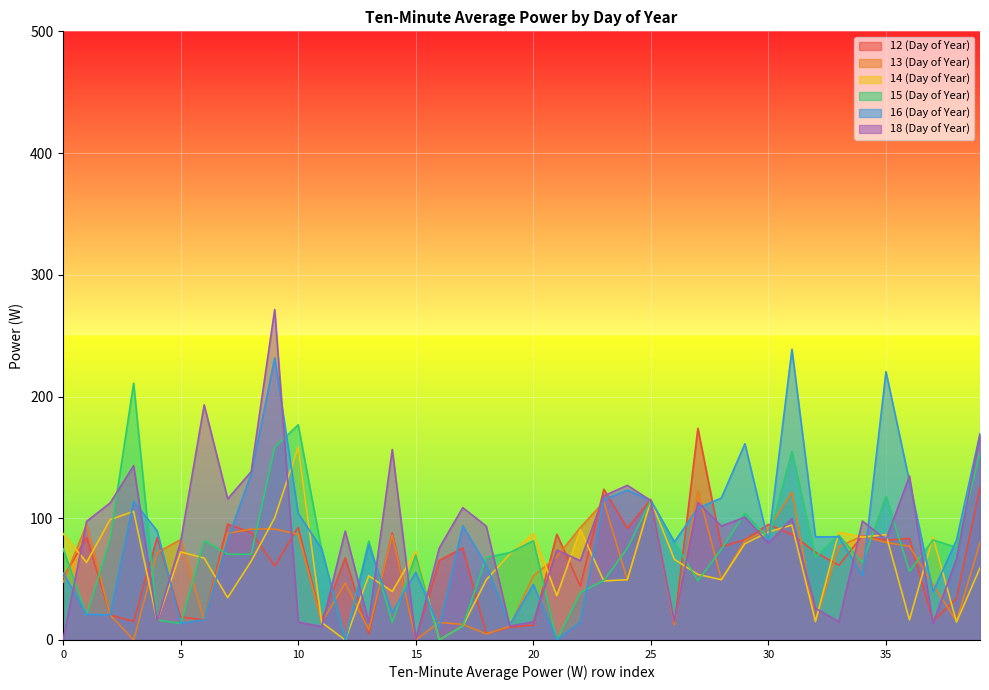

Reading left to right, list all the values displayed in this chart.

12 (Day of Year): 0=51.2	1=84.3	2=20.5	3=15.2	4=84.2	5=18.8	6=16.5	7=95.2	8=88.3	9=60.8	10=92.7	11=15.8	12=67.5	13=5.0	14=87.9	15=0.0	16=65.4	17=75.5	18=5.1	19=10.5	20=12.2	21=86.9	22=44.1	23=123.8	24=91.7	25=115.5	26=12.5	27=173.9	28=76.6	29=82.4	30=95.0	31=86.6	32=72.1	33=61.3	34=85.6	35=81.9	36=83.5	37=15.5	38=33.9	39=125.9
13 (Day of Year): 0=47.5	1=95.0	2=20.5	3=0.0	4=71.8	5=82.4	6=16.5	7=87.5	8=91.1	9=91.1	10=86.8	11=14.6	12=46.7	13=8.3	14=86.4	15=0.0	16=14.5	17=12.8	18=5.0	19=11.2	20=52.4	21=68.4	22=92.3	23=113.5	24=49.5	25=115.5	26=12.5	27=122.7	28=49.5	29=81.6	30=91.0	31=121.6	32=15.5	33=76.7	34=85.5	35=80.1	36=77.0	37=45.6	38=15.5	39=80.1
14 (Day of Year): 0=87.4	1=63.7	2=98.8	3=105.6	4=15.5	5=72.4	6=67.3	7=34.8	8=64.7	9=100.3	10=158.5	11=14.4	12=0.0	13=52.8	14=39.9	15=72.9	16=0.0	17=11.5	18=49.4	19=70.6	20=87.4	21=36.4	22=90.5	23=48.5	24=49.5	25=114.8	26=66.2	27=53.9	28=49.5	29=79.2	30=88.7	31=94.4	32=15.2	33=88.7	34=84.5	35=86.6	36=16.6	37=84.6	38=14.8	39=59.2
15 (Day of Year): 0=74.9	1=20.7	2=83.3	3=210.9	4=16.5	5=13.5	6=81.6	7=70.4	8=70.4	9=158.3	10=176.7	11=73.2	12=0.0	13=81.3	14=14.5	15=69.9	16=0.0	17=11.5	18=67.8	19=71.7	20=81.5	21=0.0	22=39.0	23=48.9	24=75.3	25=114.5	26=80.5	27=48.7	28=74.6	29=104.2	30=83.0	31=154.9	32=68.2	33=86.0	34=63.5	35=118.0	36=56.2	37=82.2	38=76.0	39=153.8
16 (Day of Year): 0=55.1	1=21.0	2=20.5	3=113.9	4=89.7	5=13.5	6=16.5	7=82.4	8=136.5	9=231.7	10=103.9	11=74.9	12=0.0	13=78.3	14=22.5	15=55.6	16=10.1	17=93.8	18=61.2	19=12.4	20=45.5	21=0.0	22=14.8	23=115.4	24=123.1	25=114.5	26=80.5	27=108.2	28=116.6	29=161.2	30=80.5	31=238.8	32=84.7	33=84.8	34=52.7	35=220.4	36=130.0	37=39.6	38=82.0	39=169.6
18 (Day of Year): 0=0.0	1=97.5	2=112.5	3=143.2	4=15.4	5=80.5	6=193.1	7=115.9	8=138.3	9=271.5	10=14.7	11=11.0	12=89.4	13=14.5	14=156.5	15=0.0	16=75.6	17=108.7	18=93.4	19=11.3	20=14.8	21=73.8	22=65.1	23=118.4	24=127.0	25=114.5	26=15.0	27=113.0	28=93.6	29=100.9	30=79.5	31=99.7	32=26.0	33=15.0	34=97.7	35=82.4	36=134.6	37=13.5	38=66.7	39=168.7